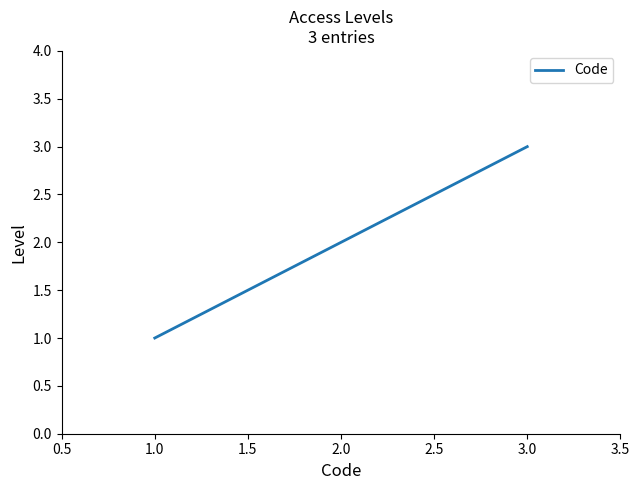

The value at 1.0 is 3. True or false?

False